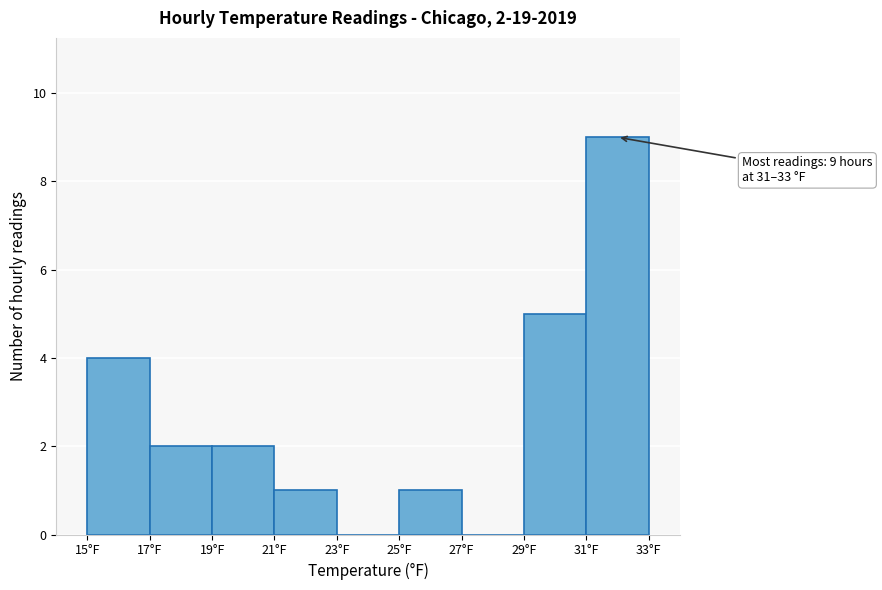

Over which range of the x-axis is the bar tallest?

31 to 33